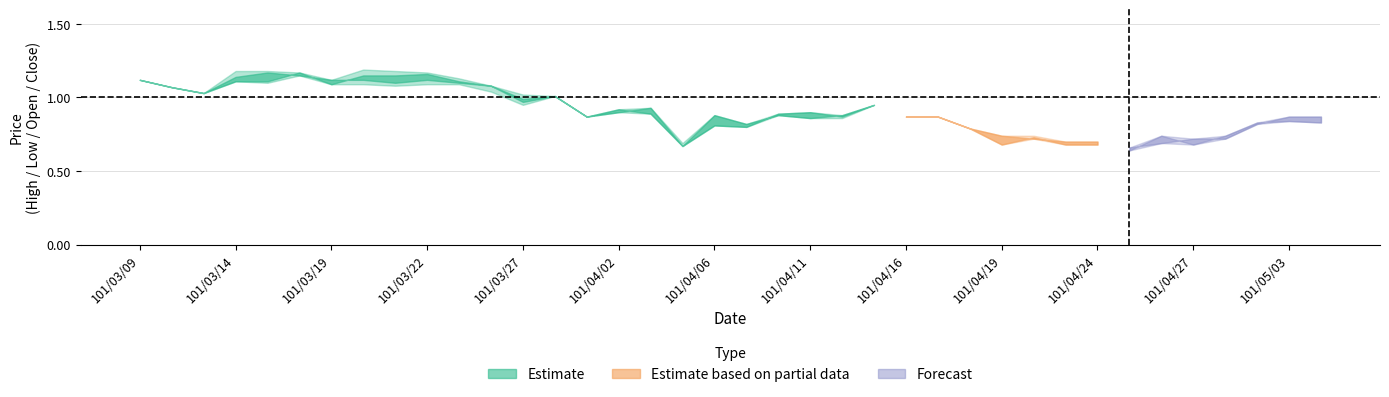

What is the label of the 2nd point from the left?

101/03/12